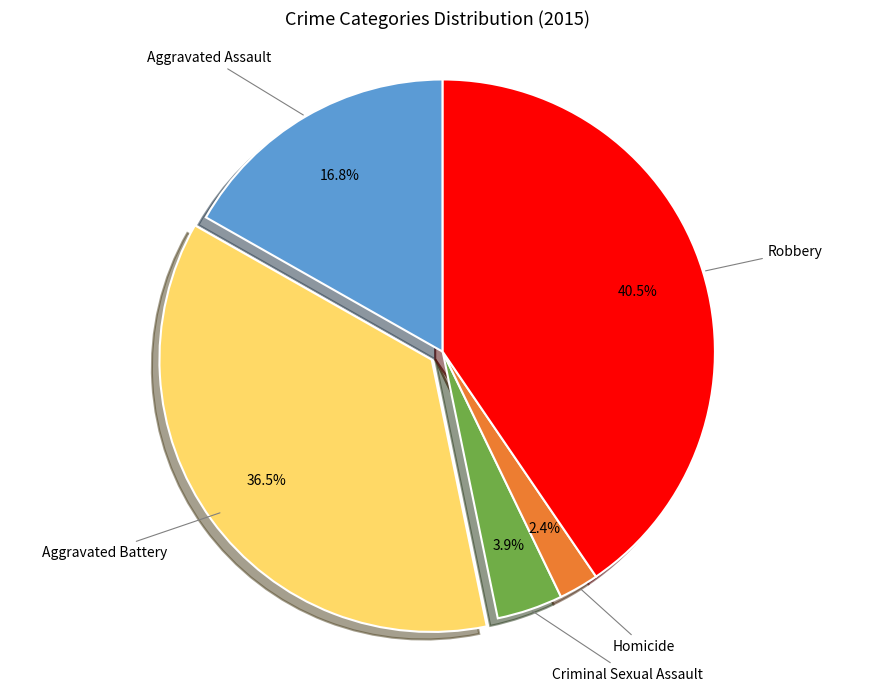

Is there a majority slice in this chart?

No